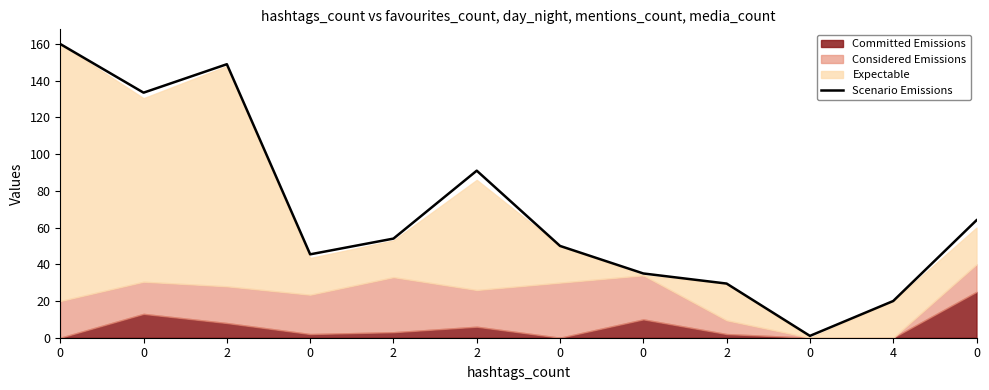

At which category does the data reach its first local peak?

2